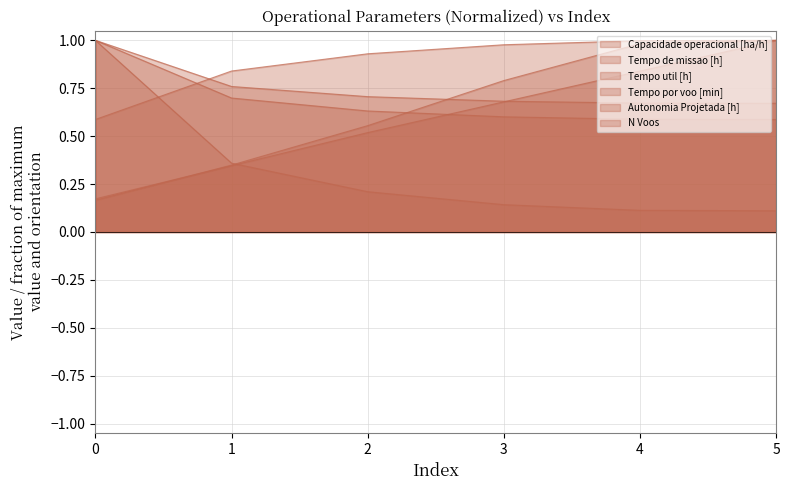

At how many categories does at least one series exceed 0?

6